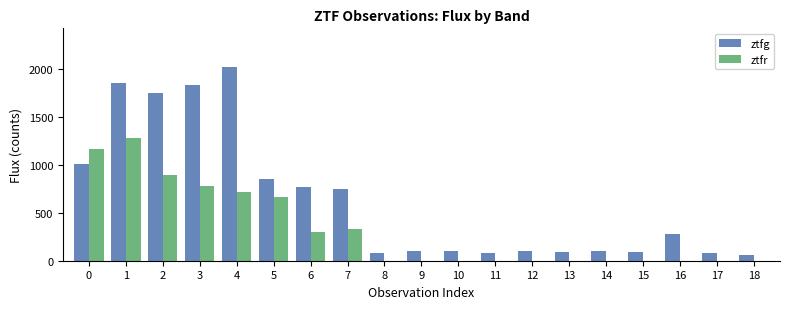

What is the sum of the ztfg values at 3 and 5?

2692.7